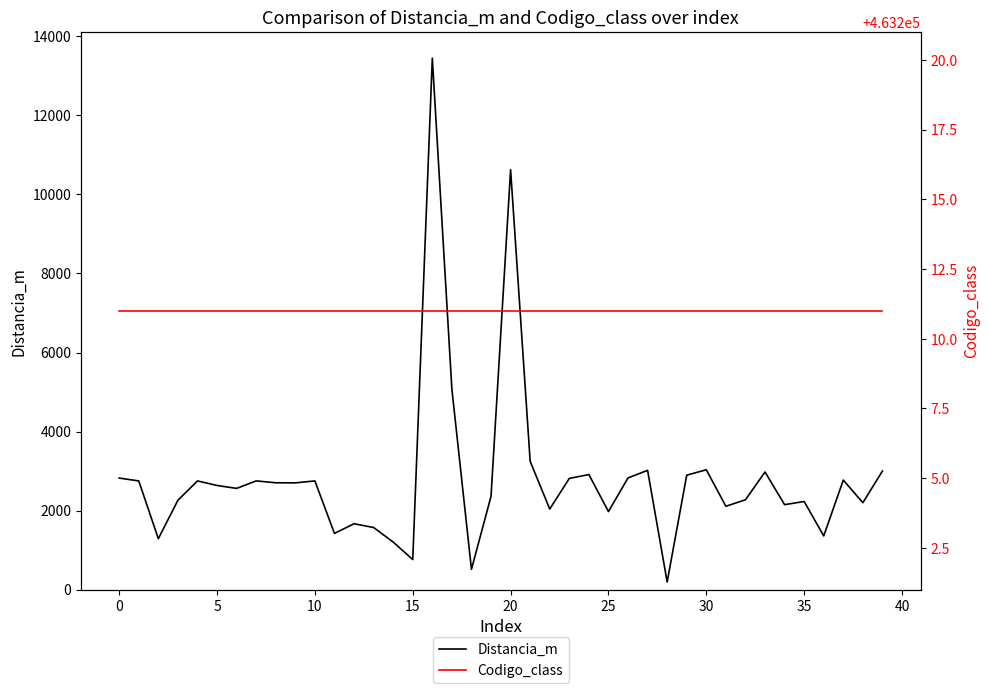

True or false: Distancia_m has more than 2 interior local peaks.

True